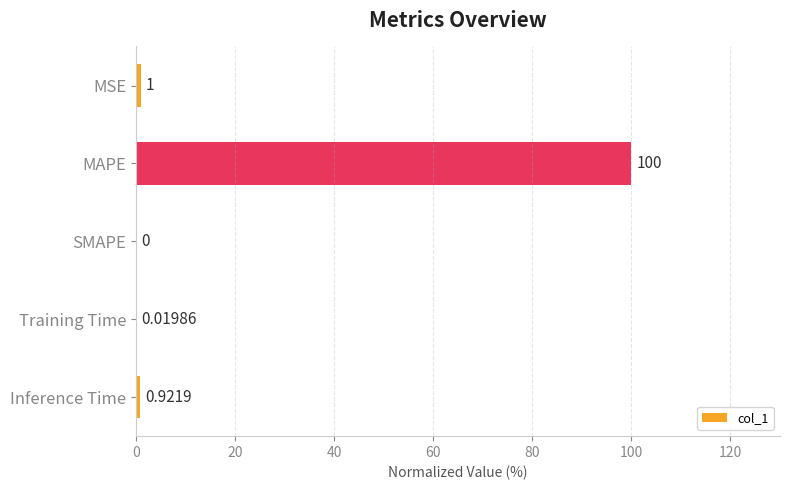

Where is the data nearest to the value 50?

MSE